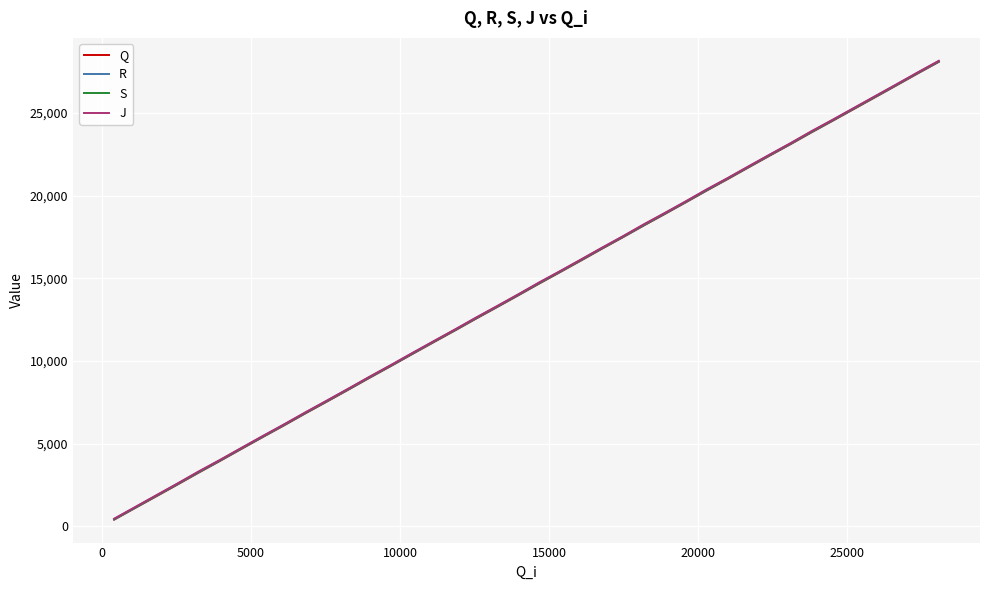

What is the highest value of the J series?

28150